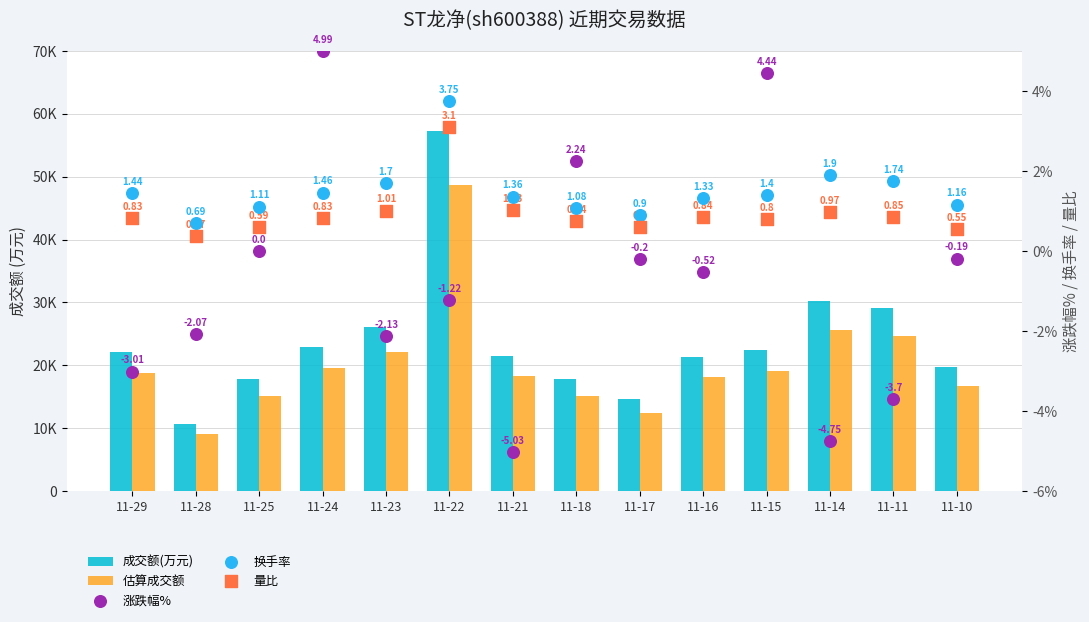

Is the value of 量比 at 11-28 greater than the value of 换手率 at 11-18?

No